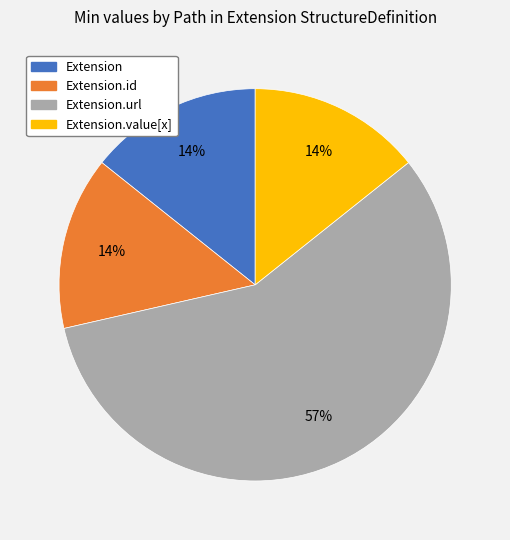

Is there a majority slice in this chart?

Yes